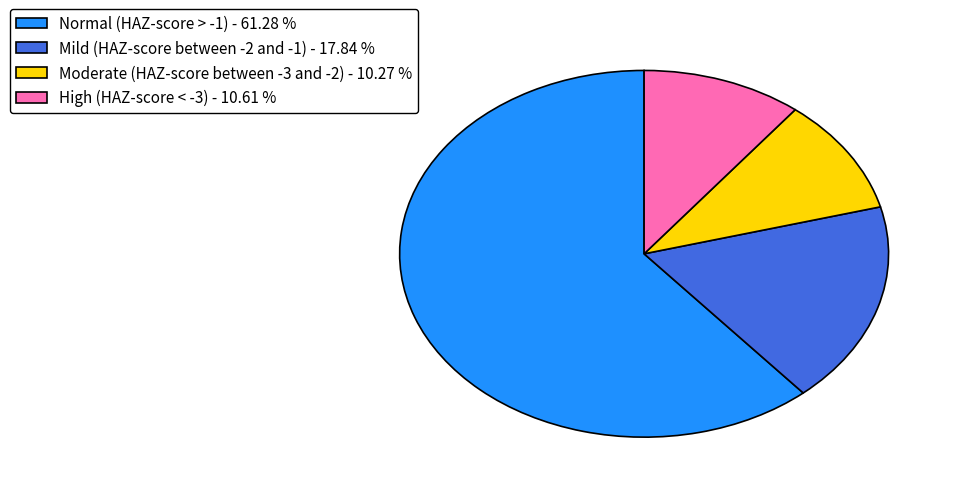

Is it true that Normal (HAZ-score > -1) is 76% of the pie?

False